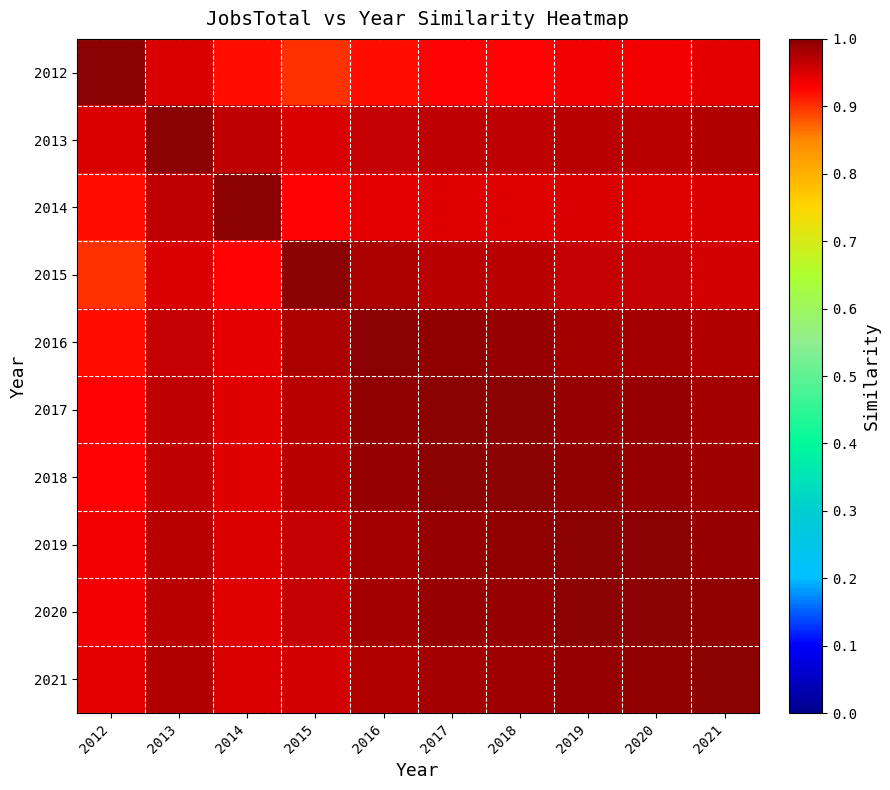

Which series has the widest spread of values?

2012